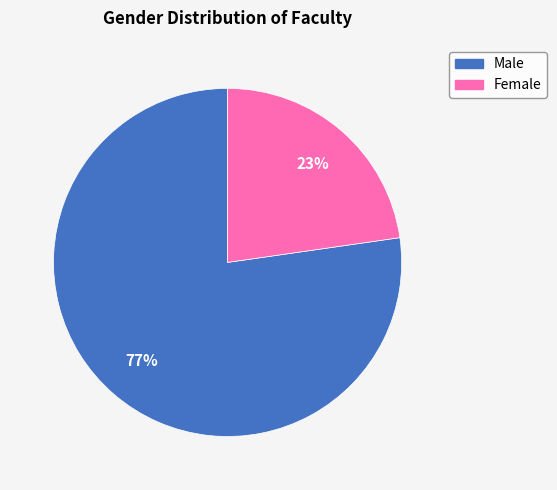

To the nearest percent, what is the combined percentage of Female and Male?

100%